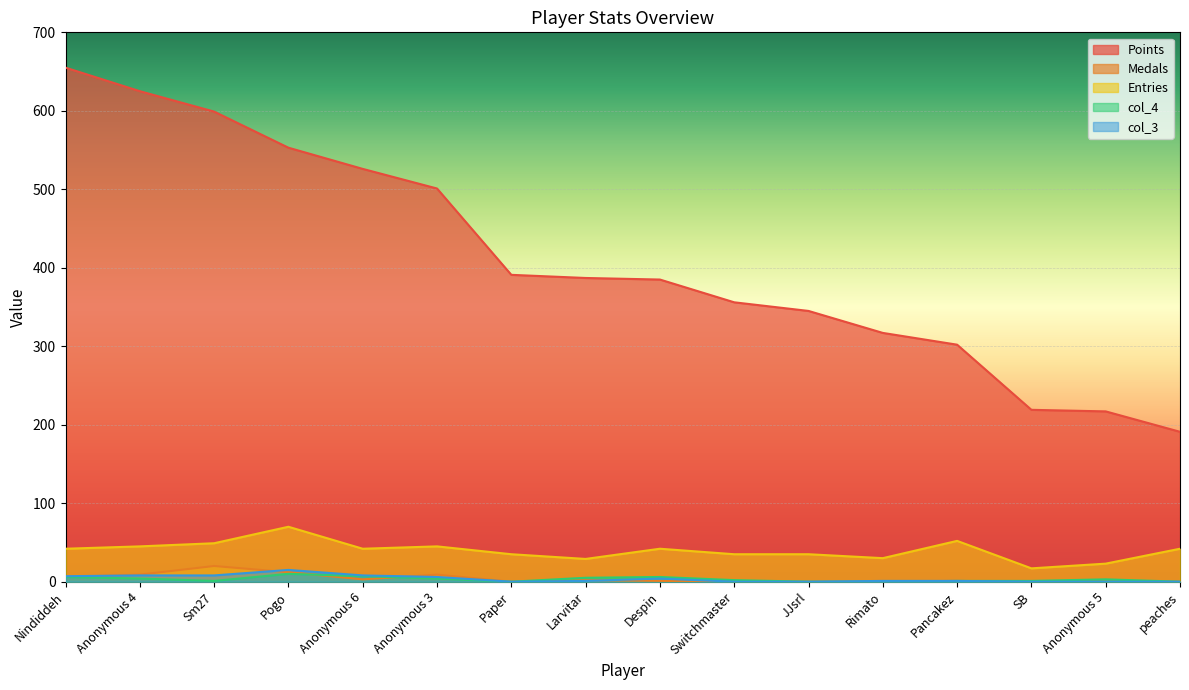

Which category has the lowest value across all series?

Paper